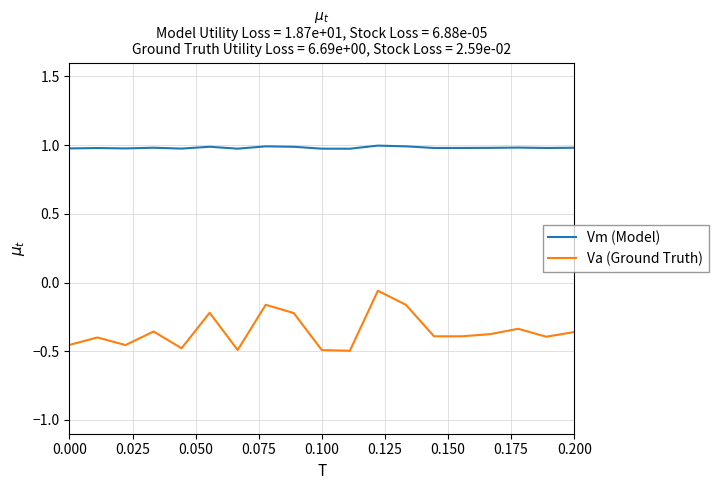

At how many categories does at least one series exceed 0?

19